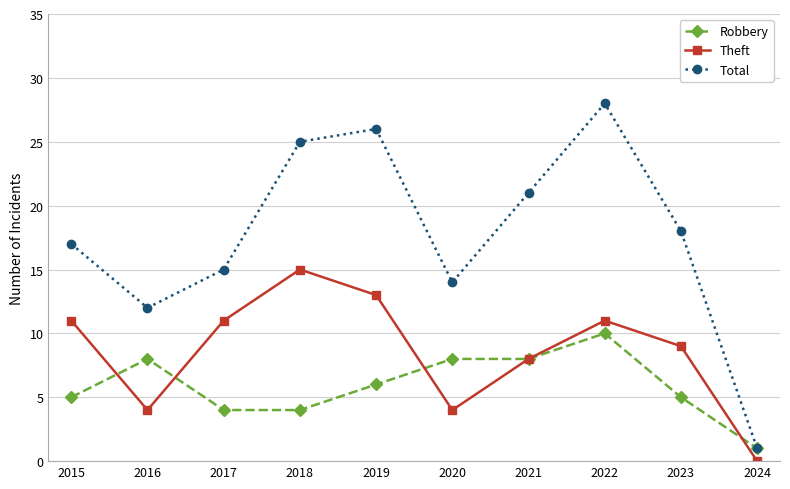

Between which two adjacent categories do Robbery and Theft first intersect?

2015 and 2016